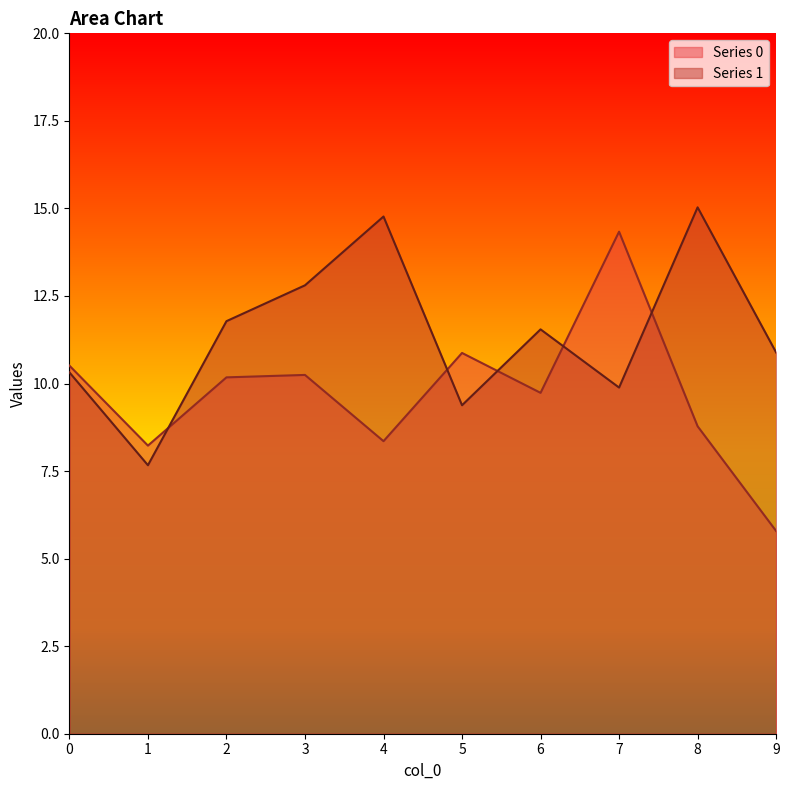

What is the sum of the Series 0 values at 5 and 9?

16.7